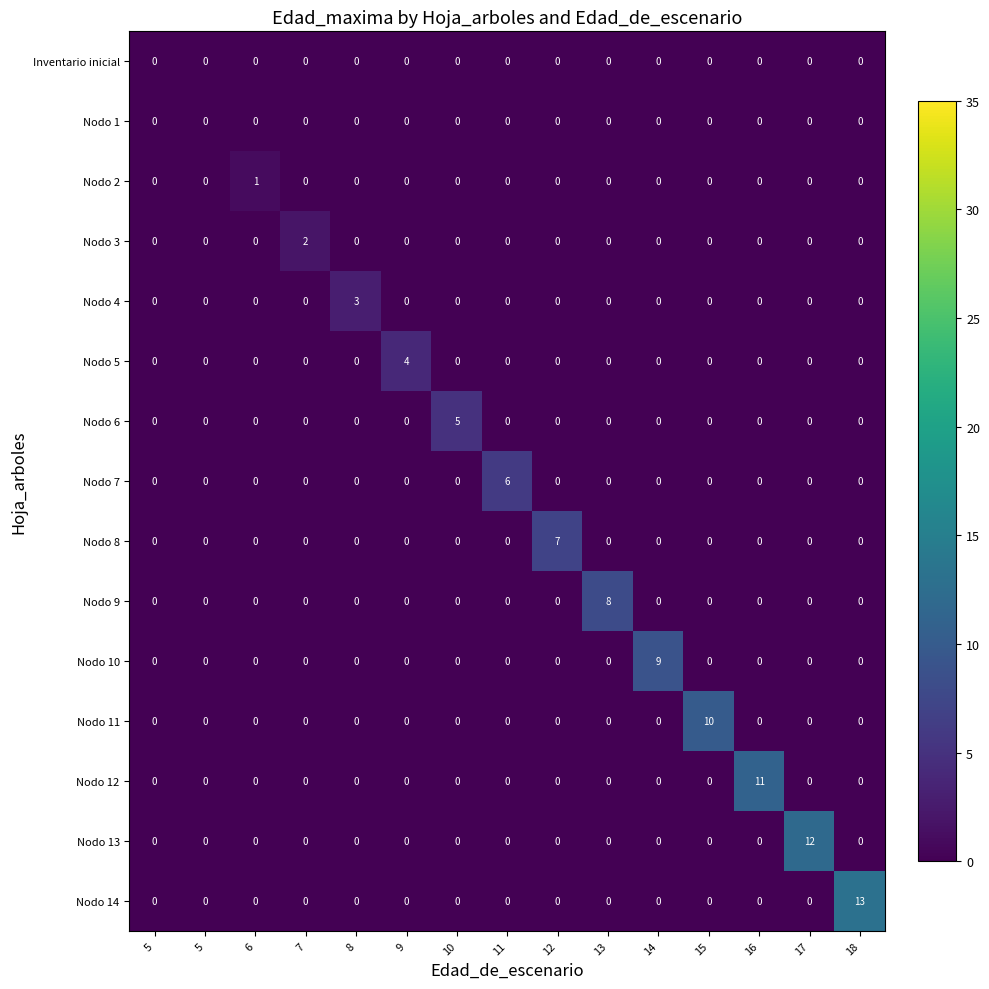

List the series in order of their peak value, highest first.

Nodo 14, Nodo 13, Nodo 12, Nodo 11, Nodo 10, Nodo 9, Nodo 8, Nodo 7, Nodo 6, Nodo 5, Nodo 4, Nodo 3, Nodo 2, Inventario inicial, Nodo 1